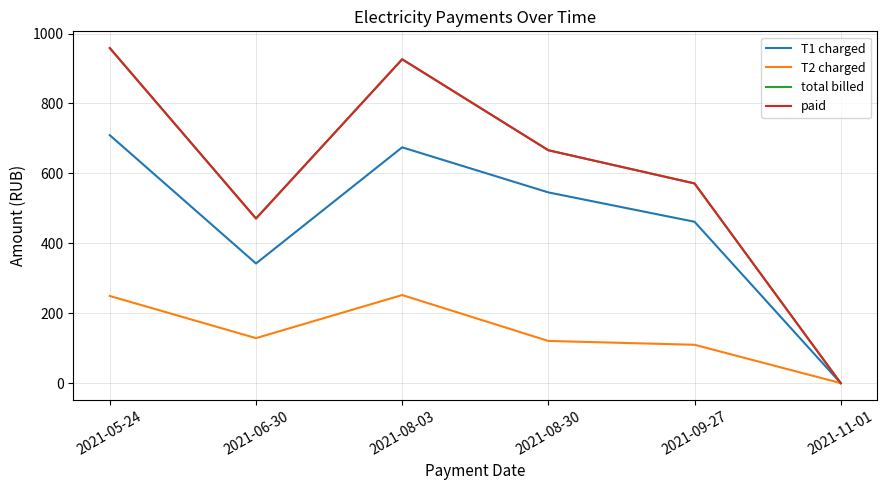

At which label does T1 charged reach its peak?

2021-05-24